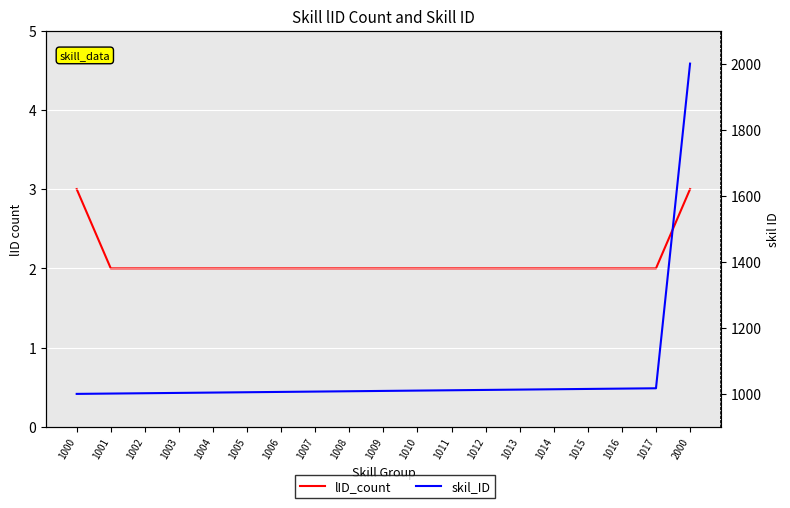

True or false: lID_count has a value of 1 at 1011.

False